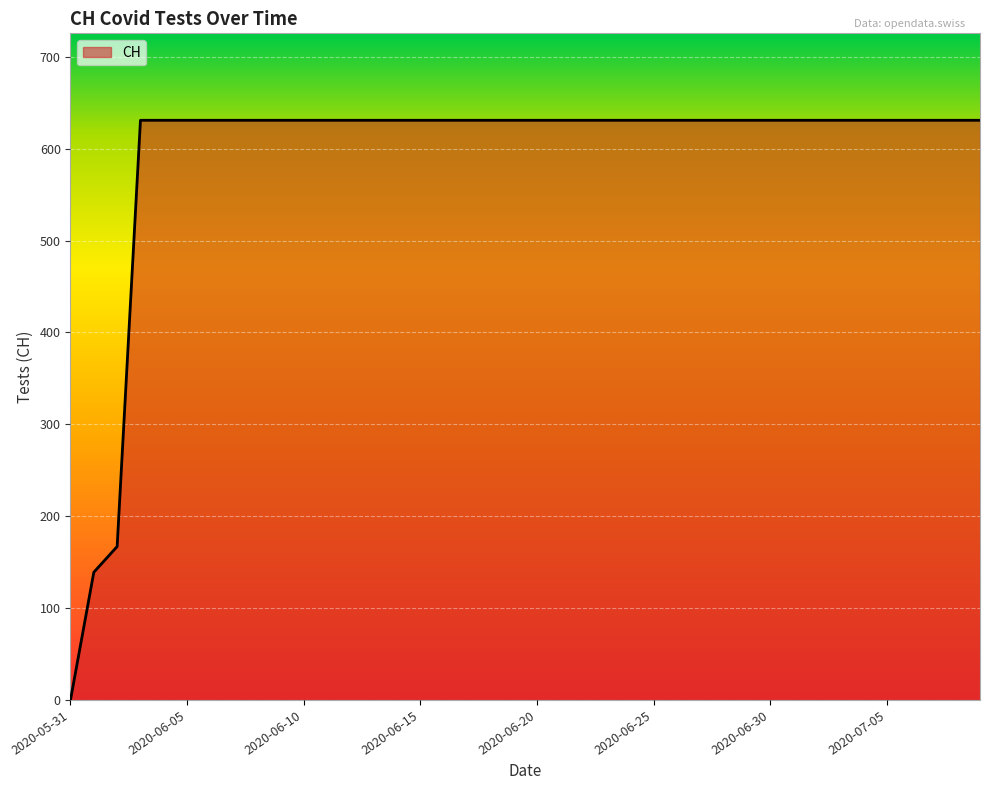

Count the number of data series in this chart.

1